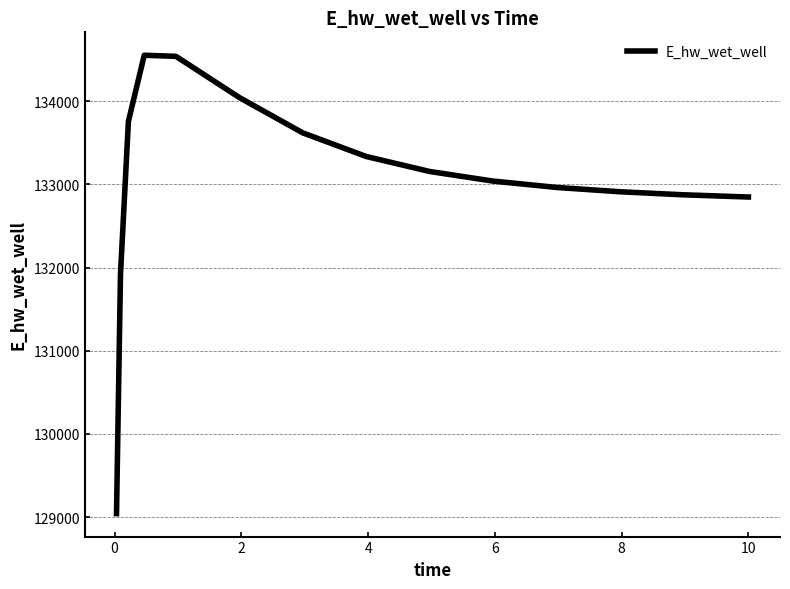

What is the maximum value shown in the chart?

134551.9